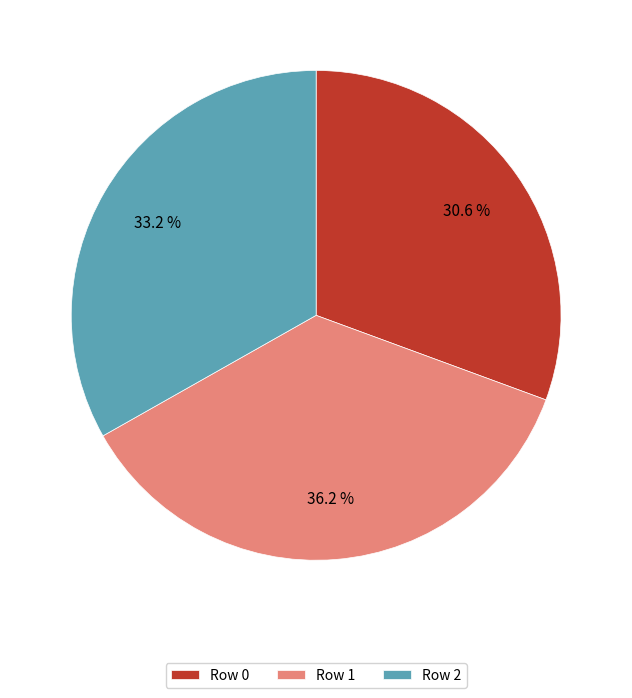

Does any single category account for the majority?

No